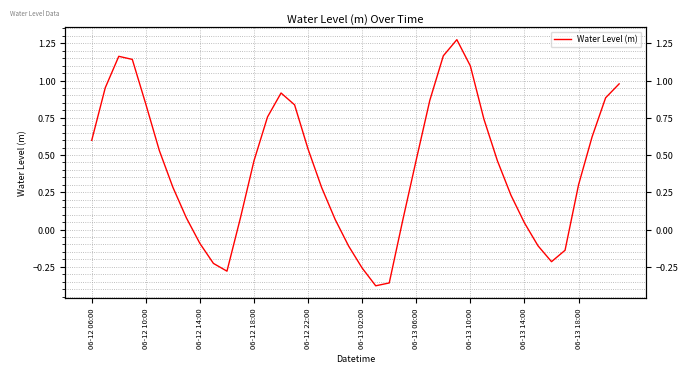

What is the change in value from 30 to 34?

-0.7